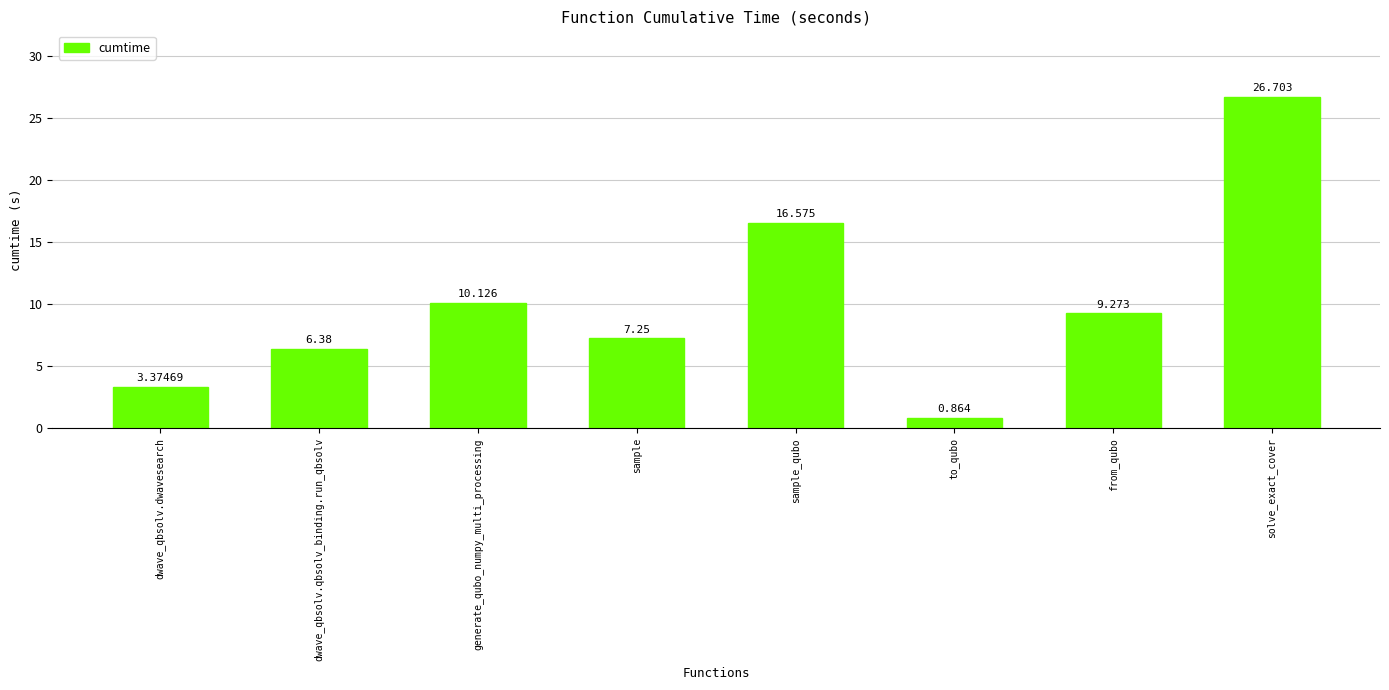

How many bars are there in total?

8